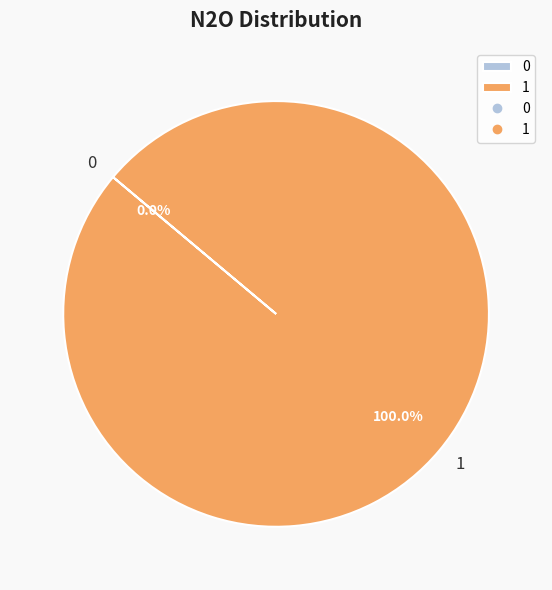

Does any single category account for the majority?

Yes